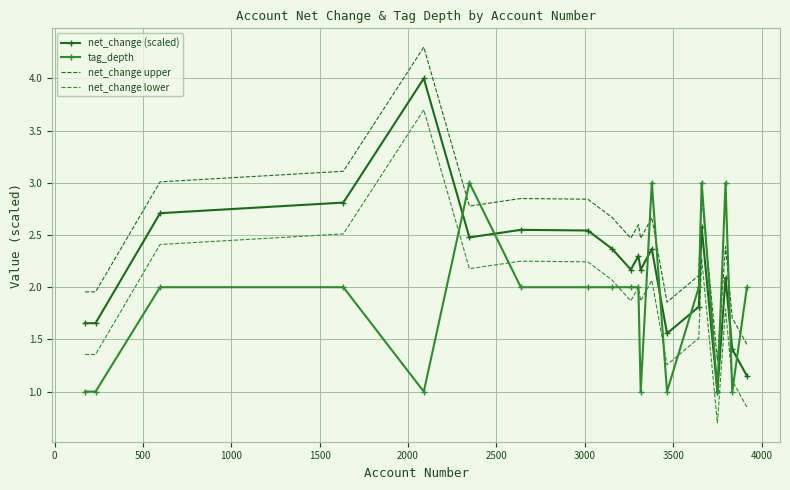

Which series has the largest total across all categories?

net_change upper